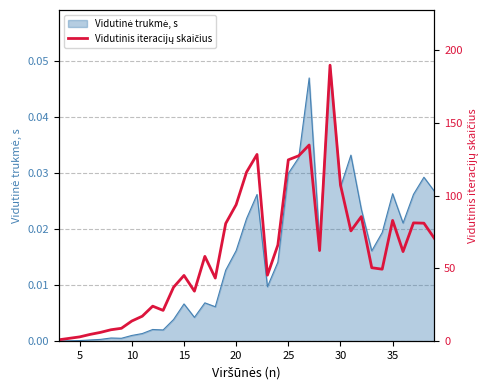

How many data points are less than 58?

18